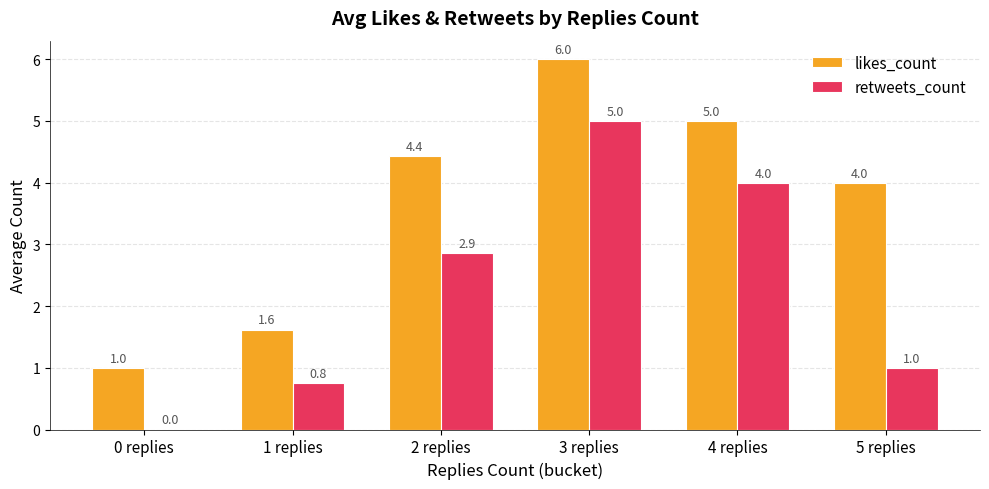

Which series has the largest total across all categories?

likes_count